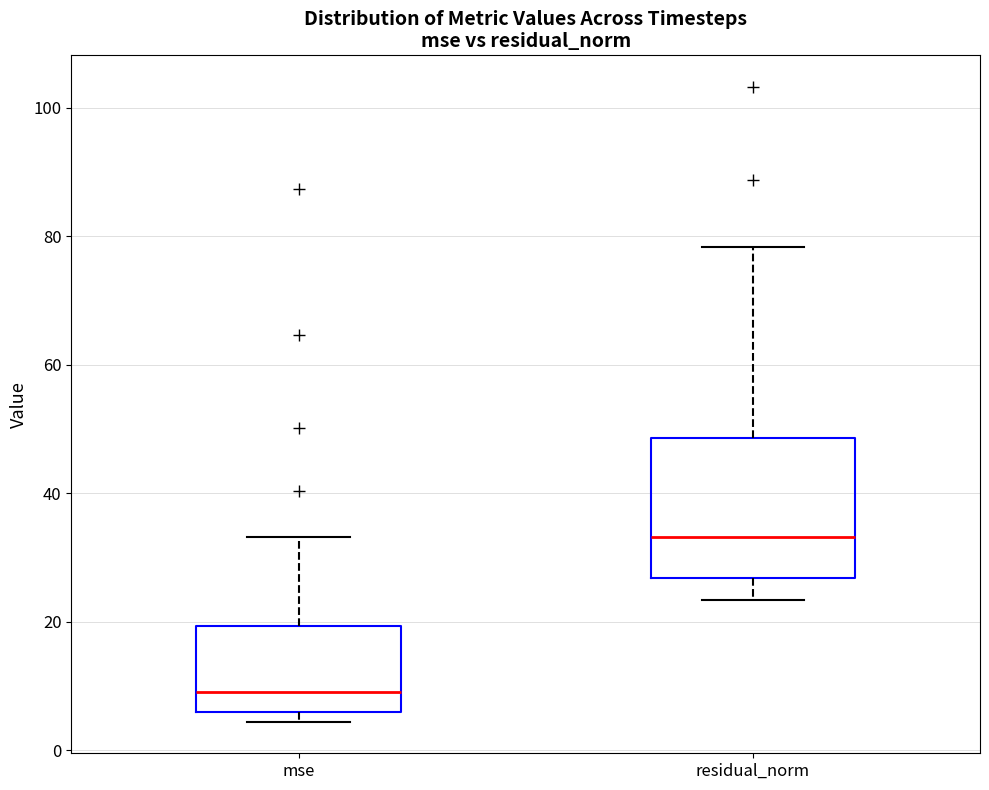

Where is the lower edge of the box for mse on the y-axis? The values are not printed on the chart, so give them approximately, as read against the axis.

6